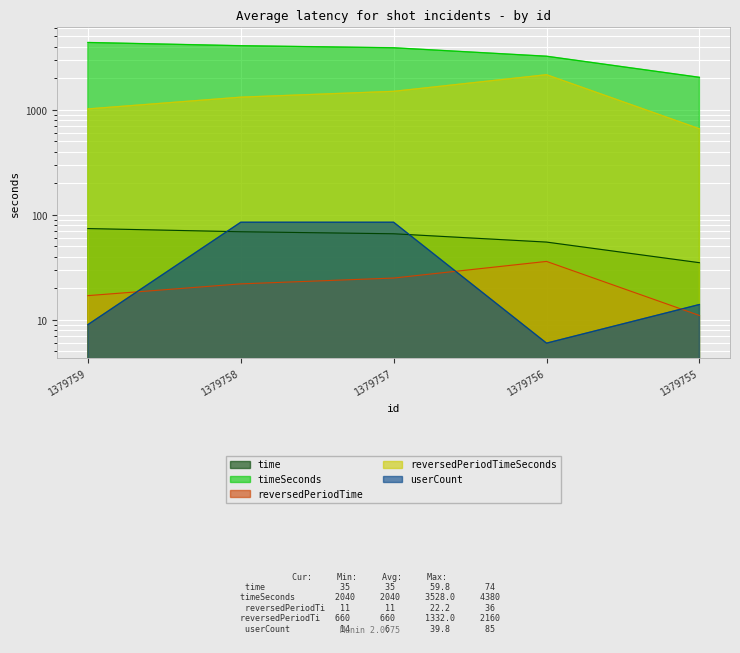

The value of reversedPeriodTime at 1379755 is 7. True or false?

False